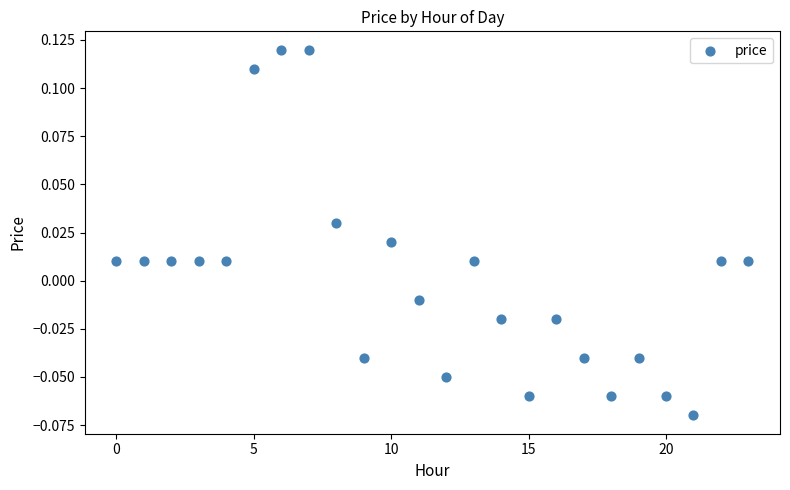

How many data points are displayed?

24